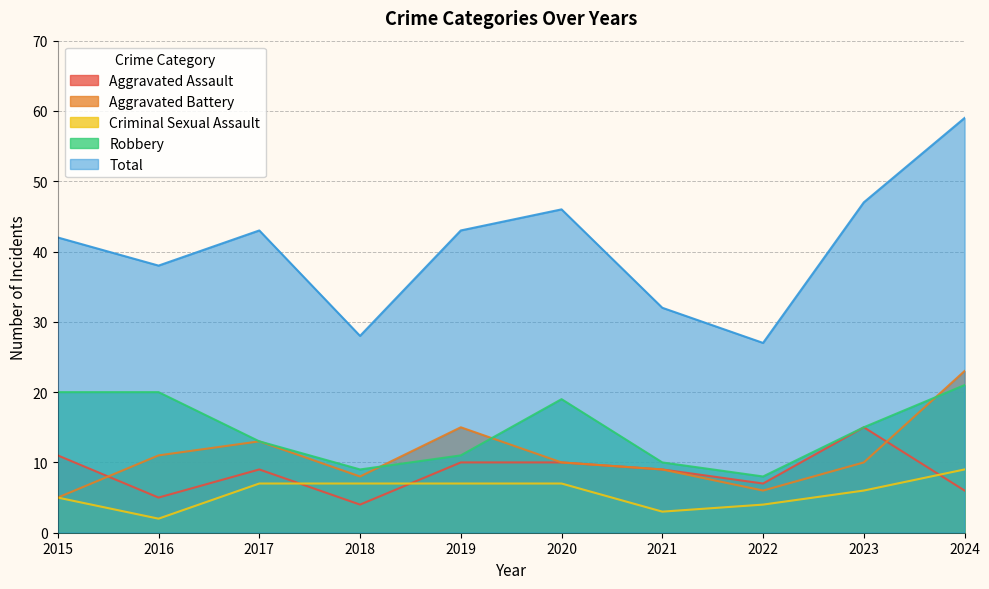

At which category is the sum across all series the highest?

2024